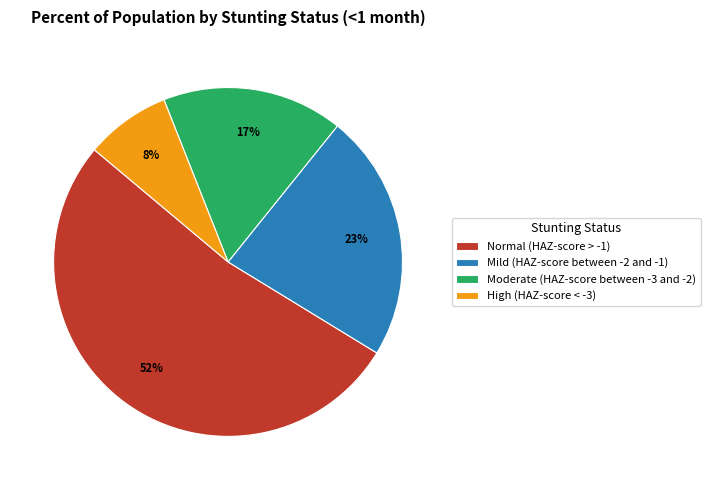

To the nearest percent, what is the difference between the largest and smallest slice percentages?

44%